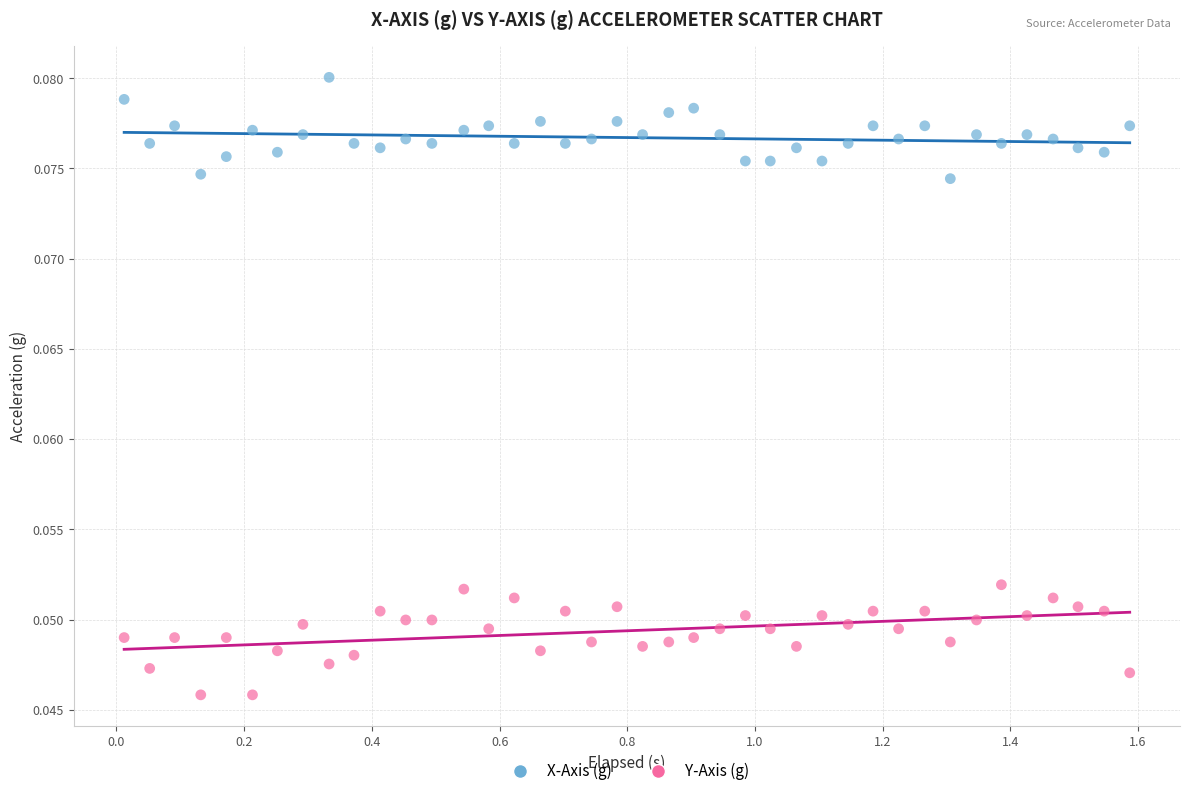

Across all data points, what is the range of X values (max minus min)?

1.6